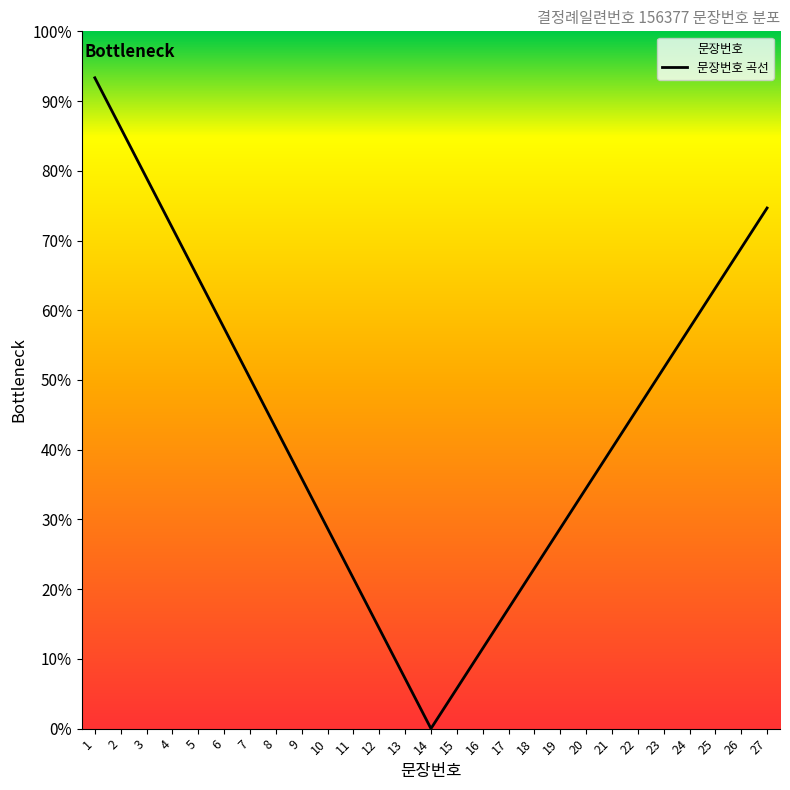

True or false: the data shows 13.8 at 22.

True